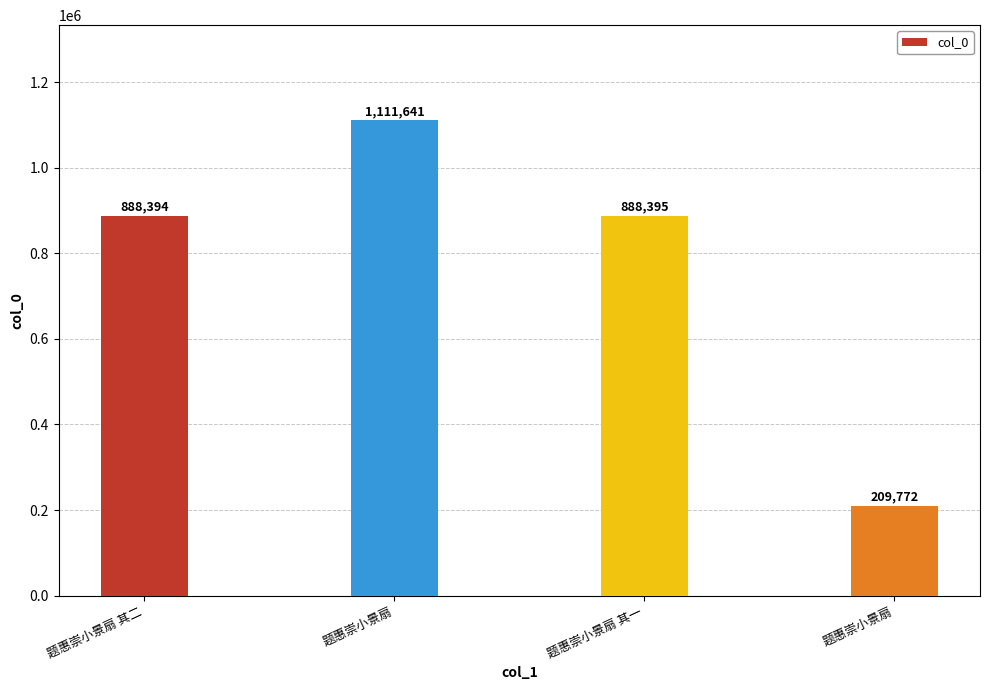

How many bars are there in total?

4